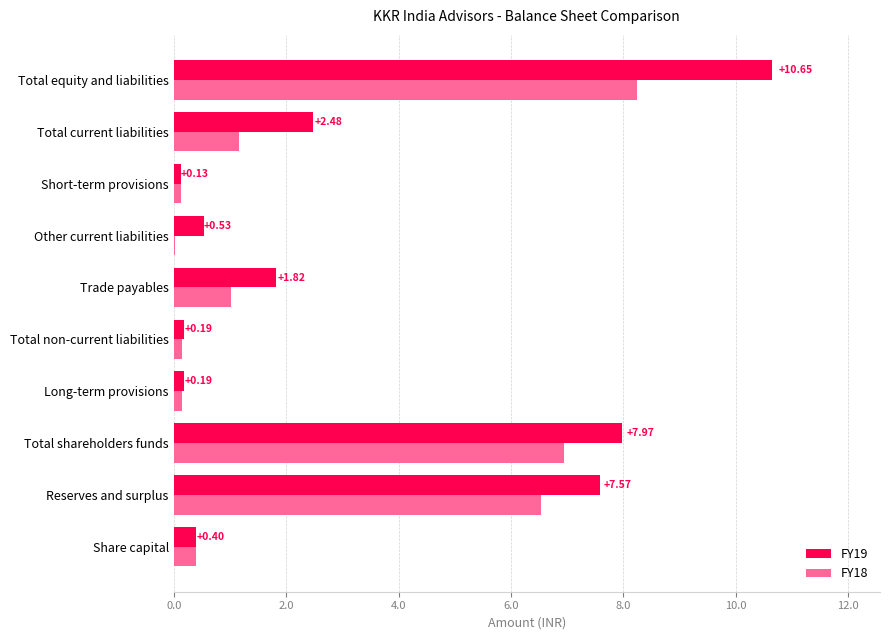

What are all the series names shown in the legend?

FY19, FY18